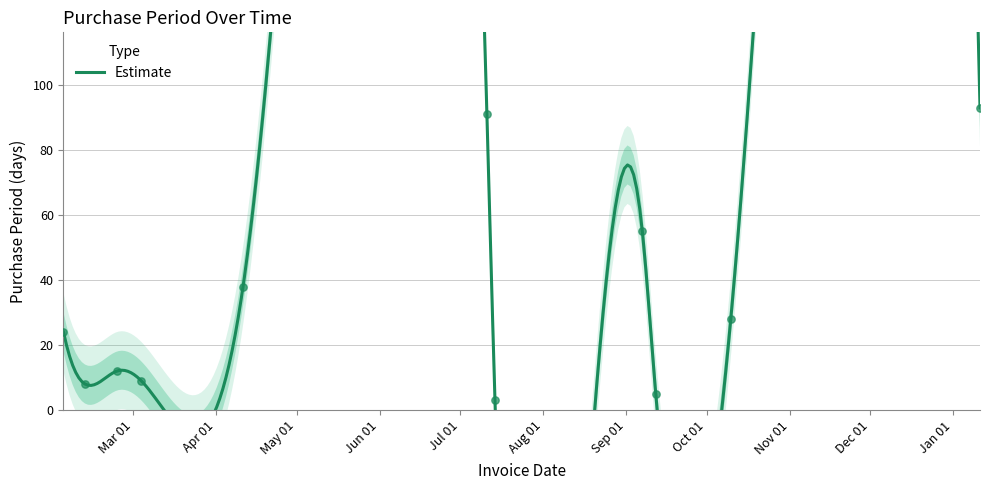

Which has a higher value, 2016-10-10 or 2017-01-11?

2017-01-11